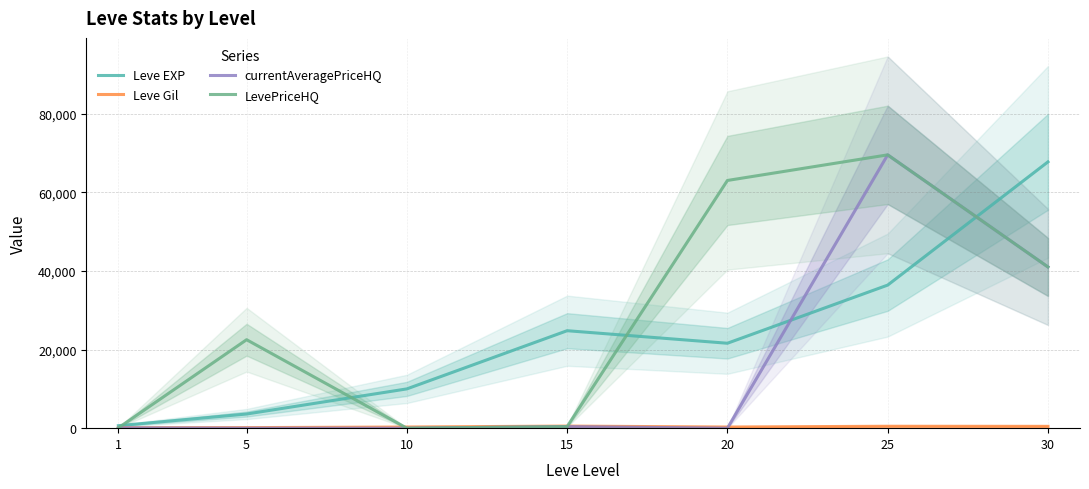

Is this an area chart (filled region under the line)?

No